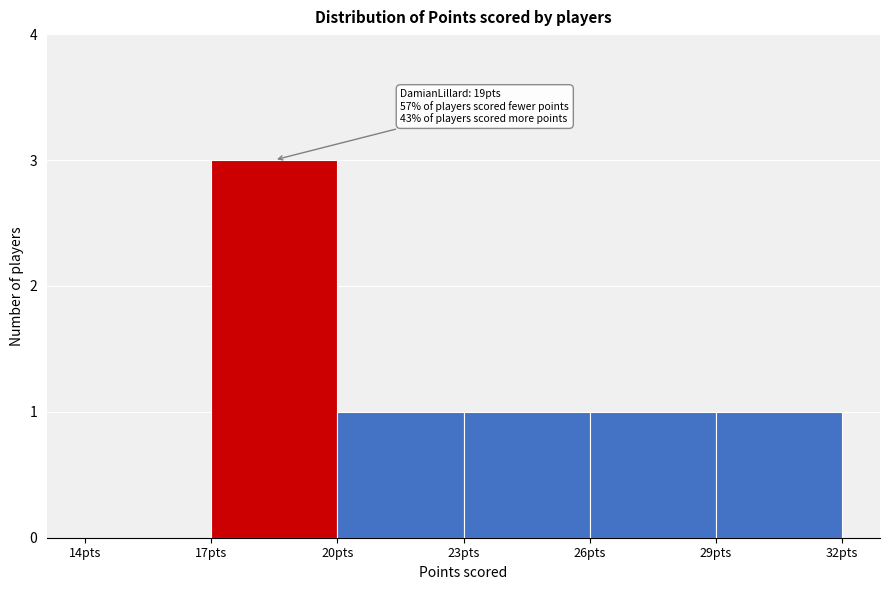

Over which range of the x-axis is the bar tallest?

17 to 20